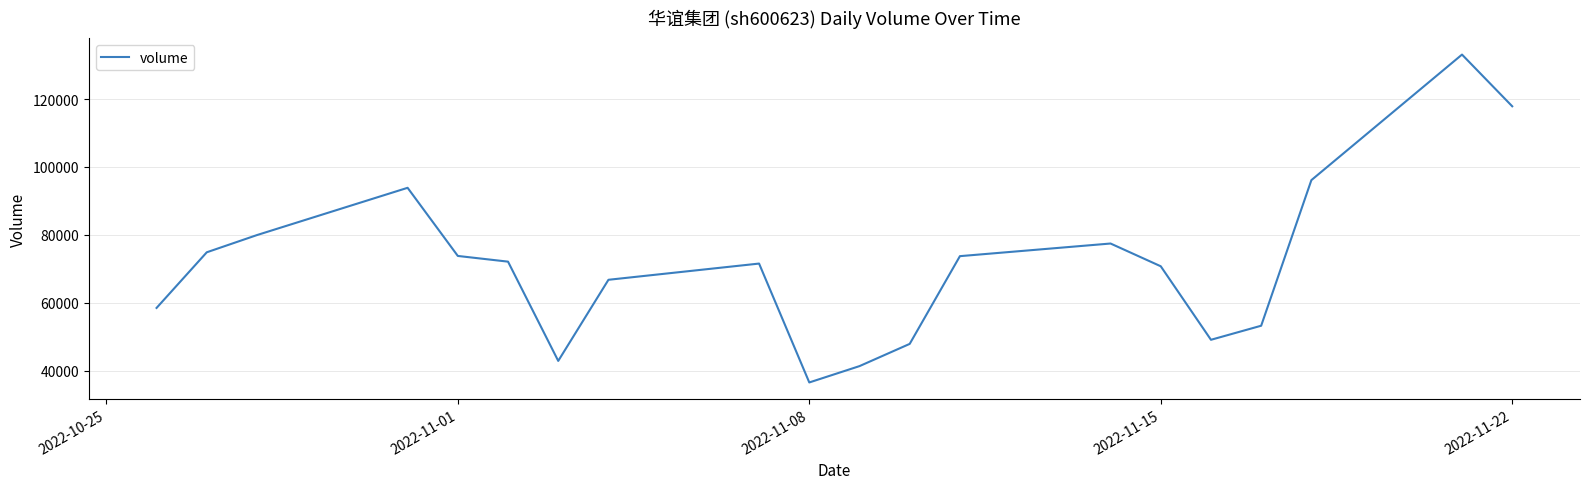

How many interior local peaks (higher than both neighbors) does the data have?

4